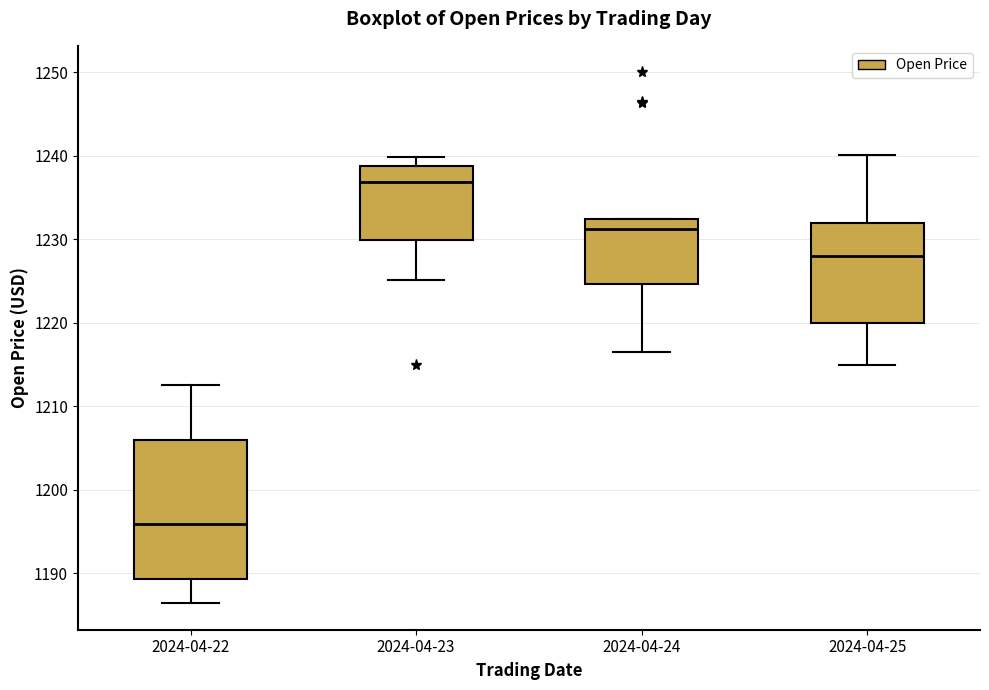

Reading left to right, read every box against the y-axis: the position of its median line, the range the box covers, and the ends of its whiskers. The values are not printed on the chart, so give them approximately, as read against the axis.

2024-04-22: median 1196, box 1189 to 1206, whiskers 1186 to 1213
2024-04-23: median 1237, box 1230 to 1239, whiskers 1225 to 1240
2024-04-24: median 1231, box 1225 to 1232, whiskers 1217 to 1232
2024-04-25: median 1228, box 1220 to 1232, whiskers 1215 to 1240